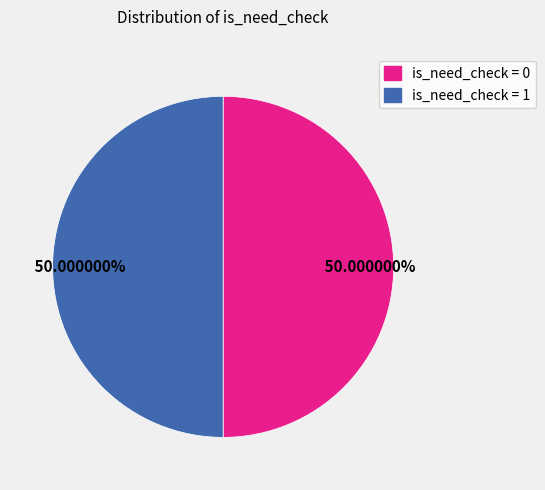

How many segments does this pie chart have?

2